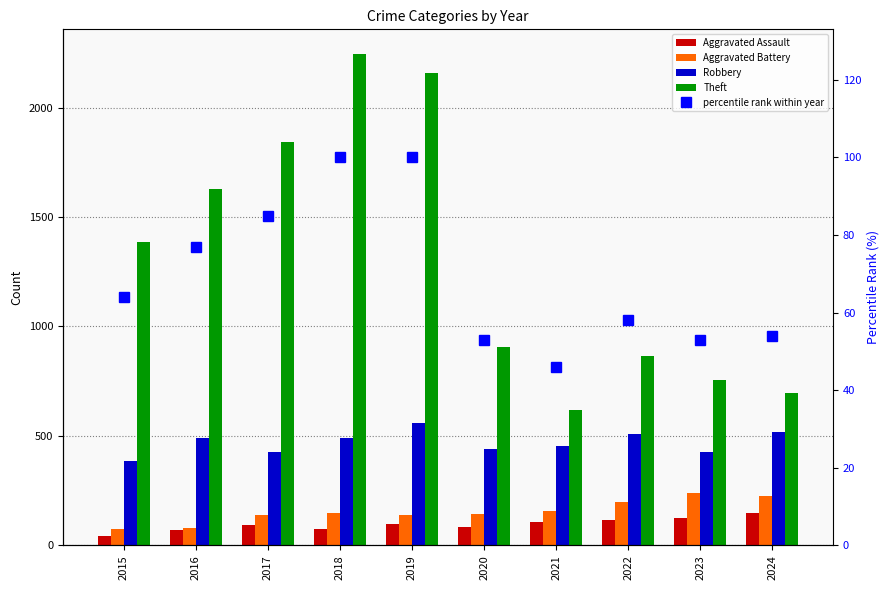

Rank the series by their maximum value, from lowest to highest.

percentile rank within year, Aggravated Assault, Aggravated Battery, Robbery, Theft